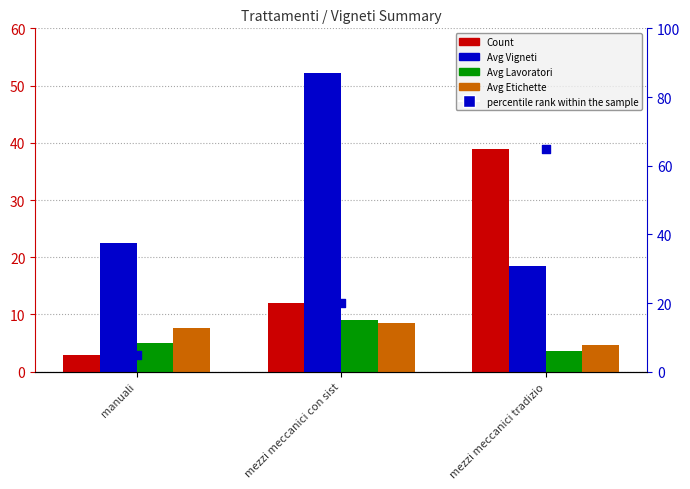

What are all the series names shown in the legend?

Count, Avg Vigneti, Avg Lavoratori, Avg Etichette, percentile rank within the sample